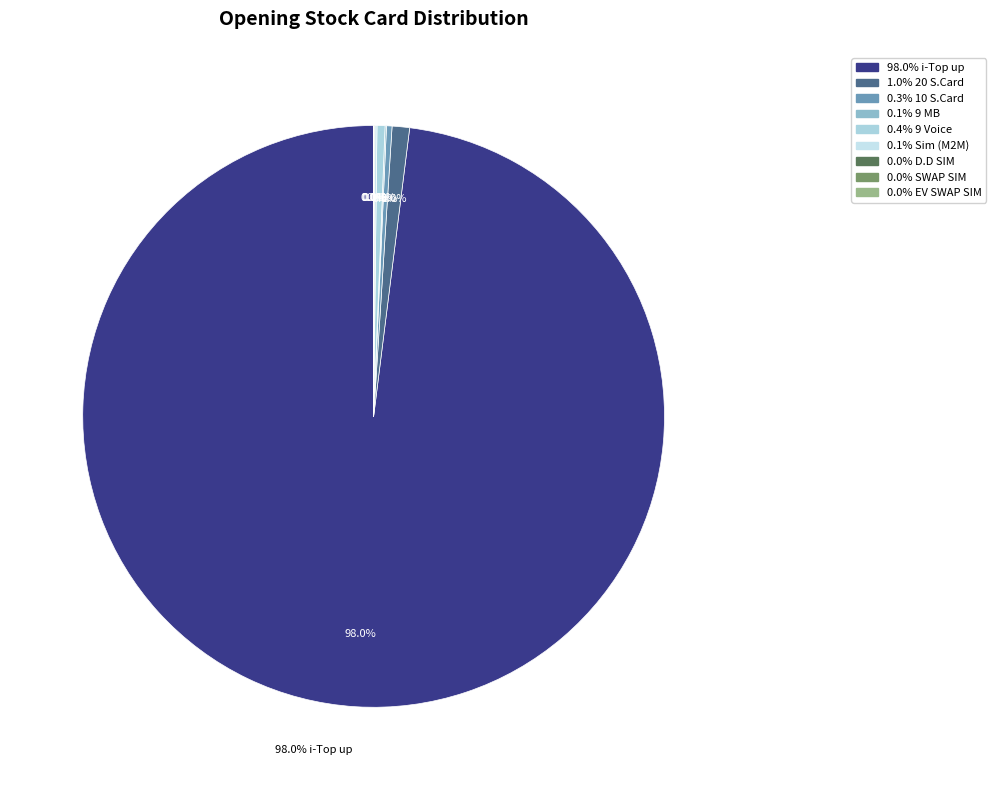

How many slices are in this pie chart?

9